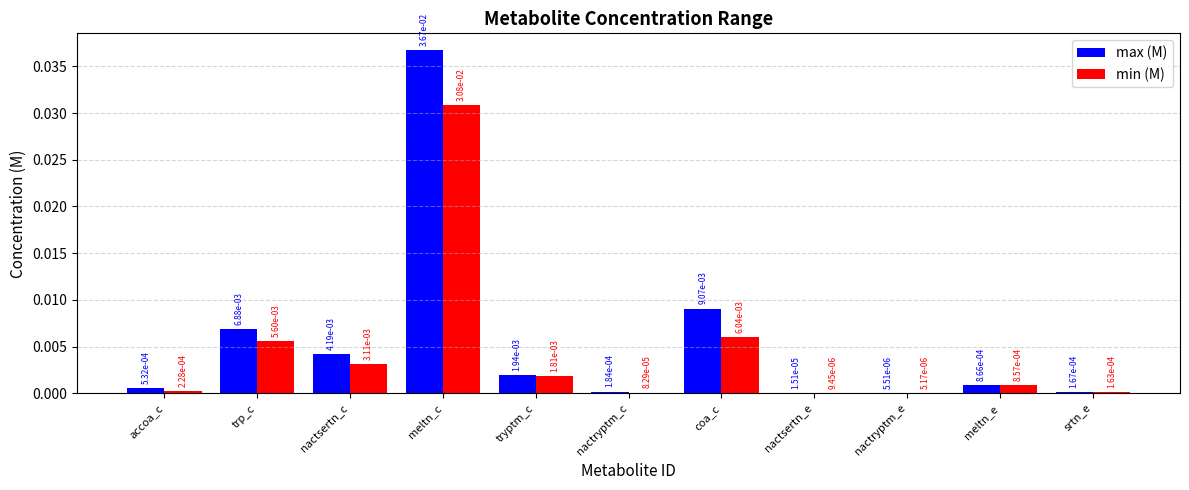

Which series changed the most between meltn_c and tryptm_c?

max (M)